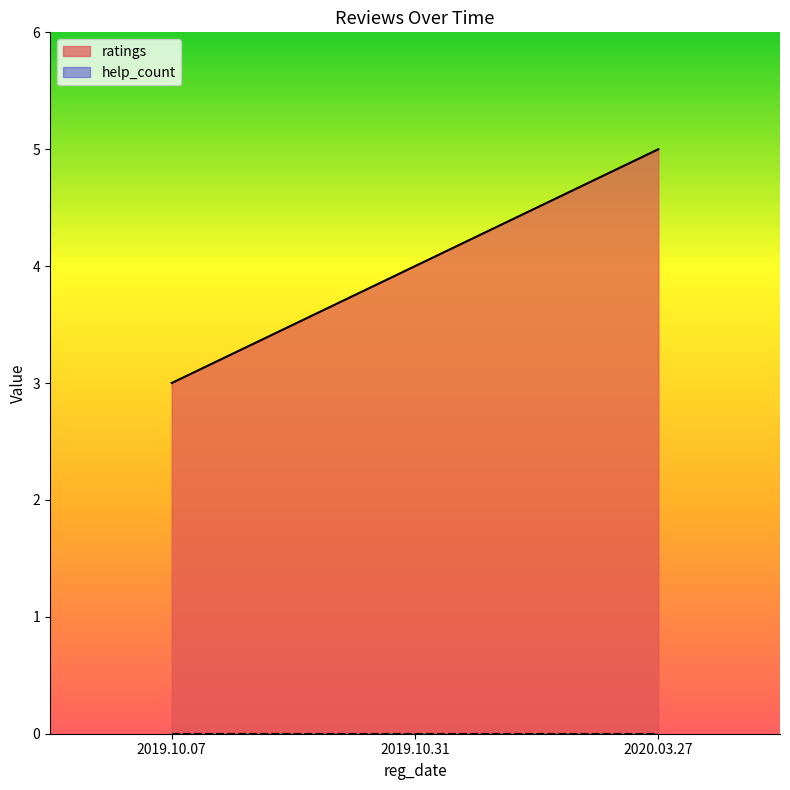

The value at 2019.10.31 is 4. True or false?

True